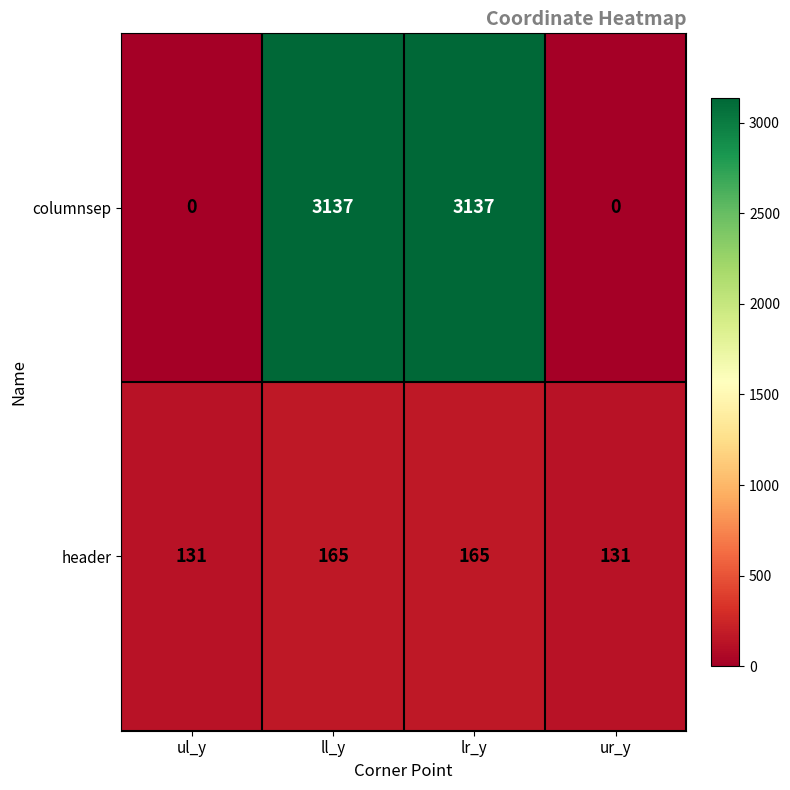

What is the minimum value for header?

131